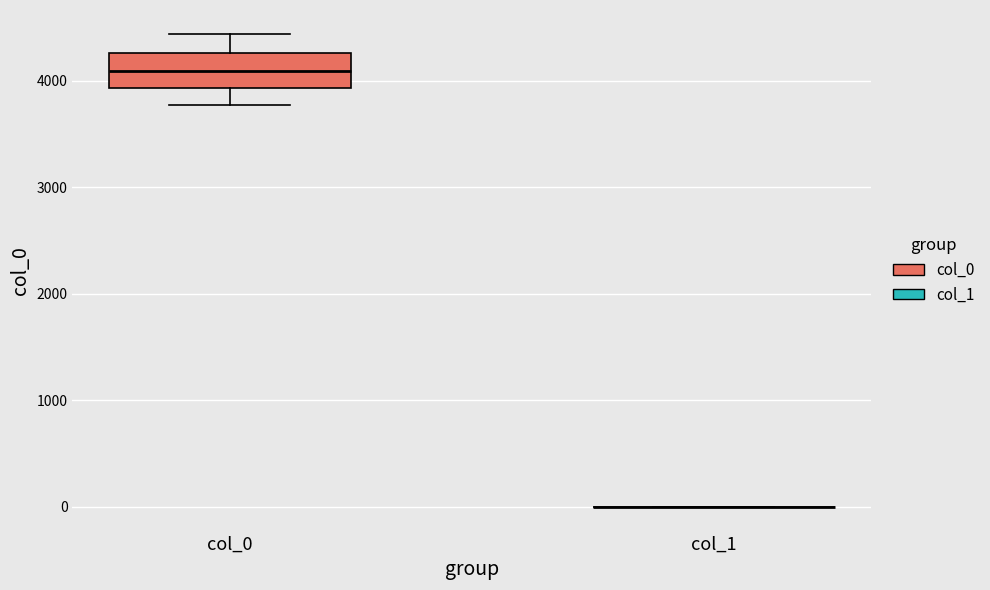

Reading left to right, read every box against the y-axis: the position of its median line, the range the box covers, and the ends of its whiskers. The values are not printed on the chart, so give them approximately, as read against the axis.

col_0: median 4100, box 3900 to 4300, whiskers 3800 to 4400
col_1: box collapsed to a line at 0, whiskers 0 to 0